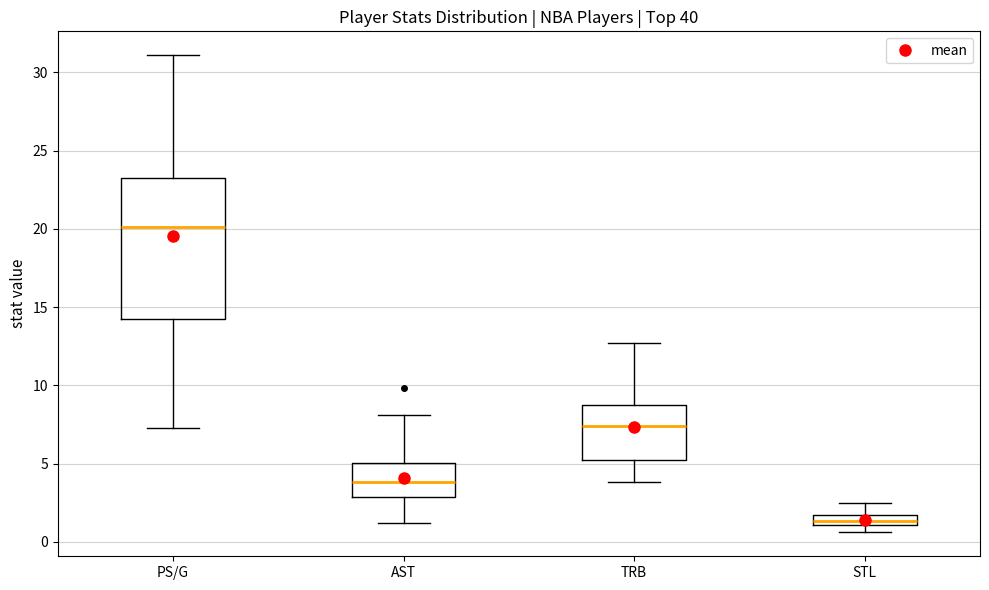

Which box has the highest median line?

PS/G